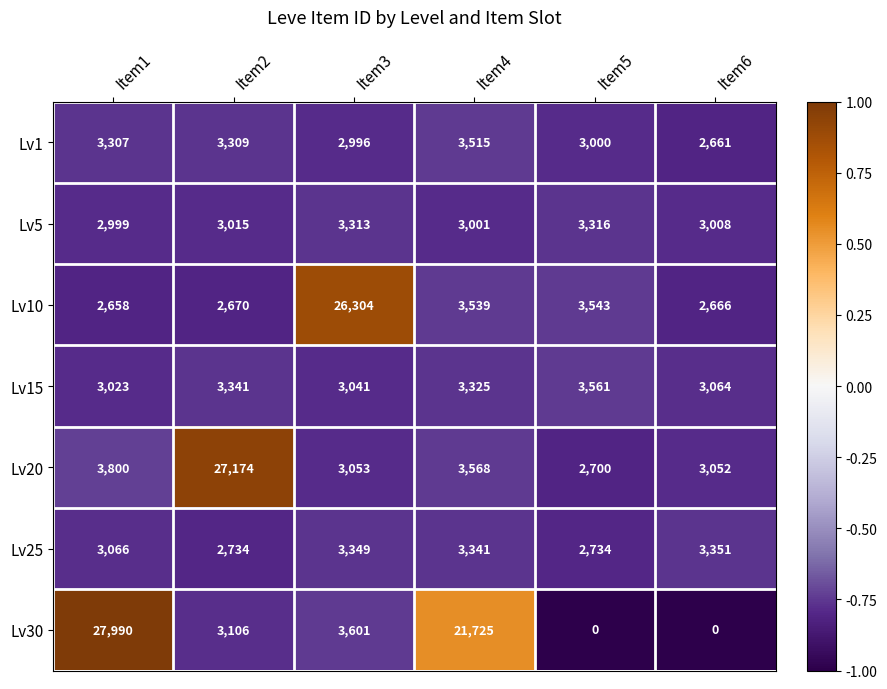

Is it true that Lv30 equals 3601 at Item3?

True